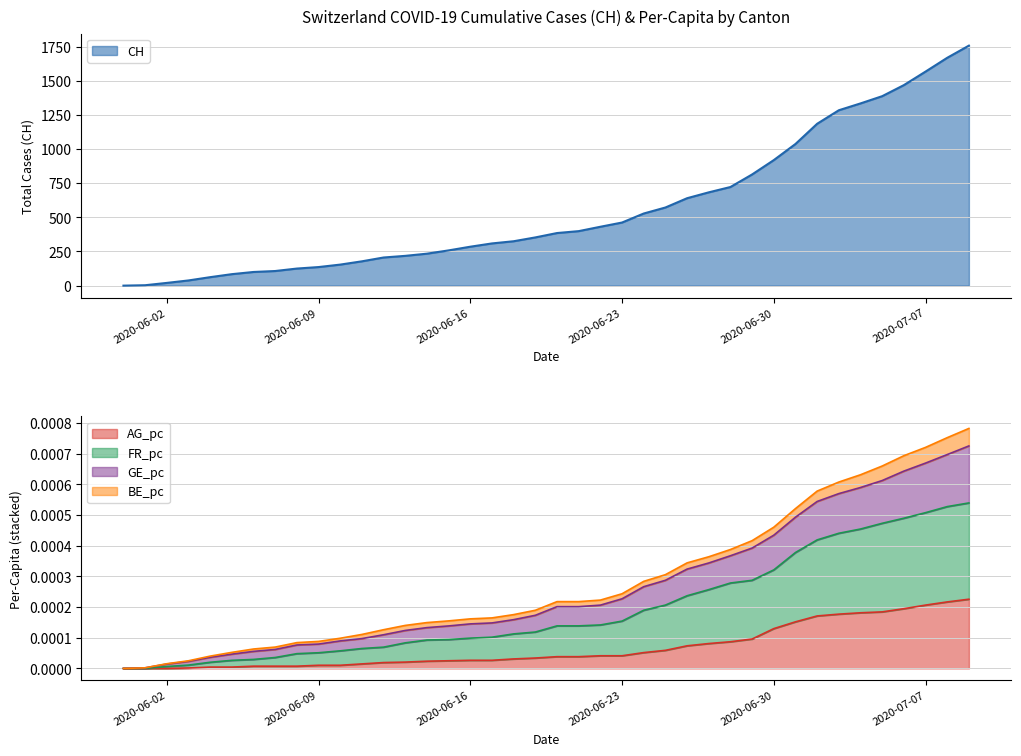

True or false: FR_pc and GE_pc intersect in this chart.

False